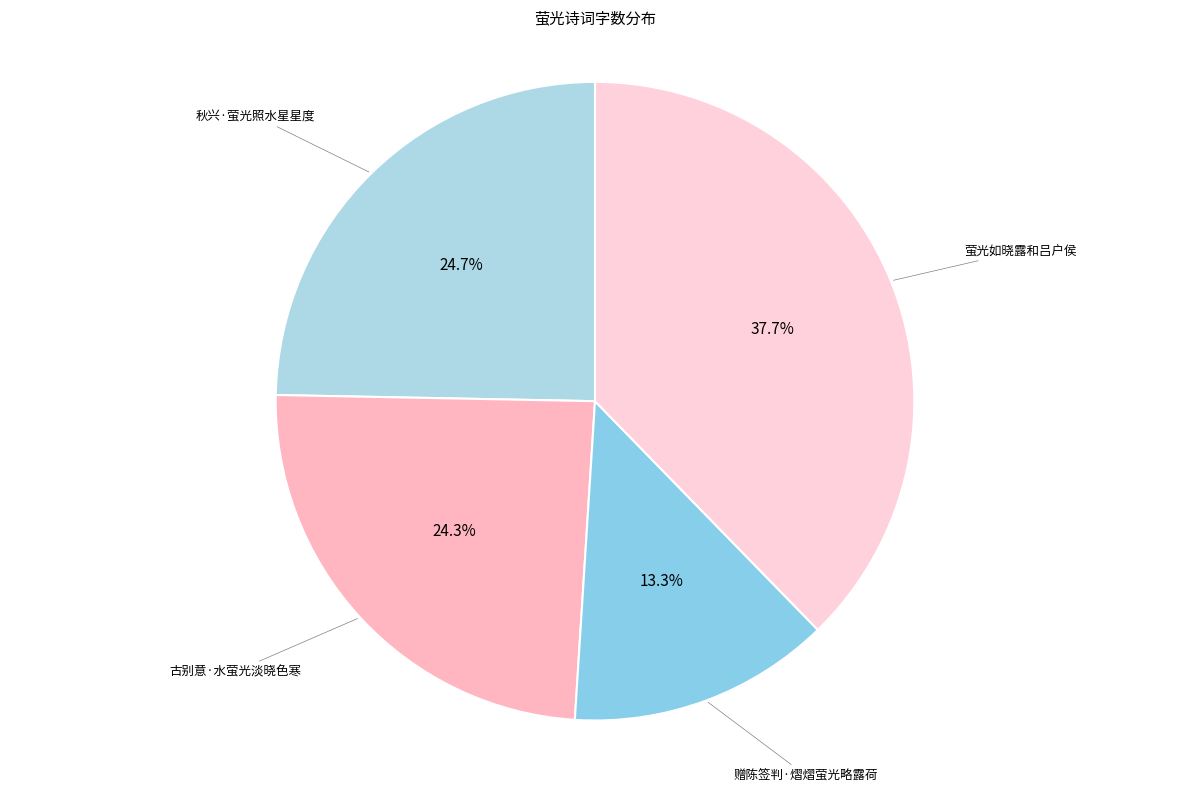

To the nearest percent, what percentage of the pie is 古别意·水萤光淡晓色寒?

24%